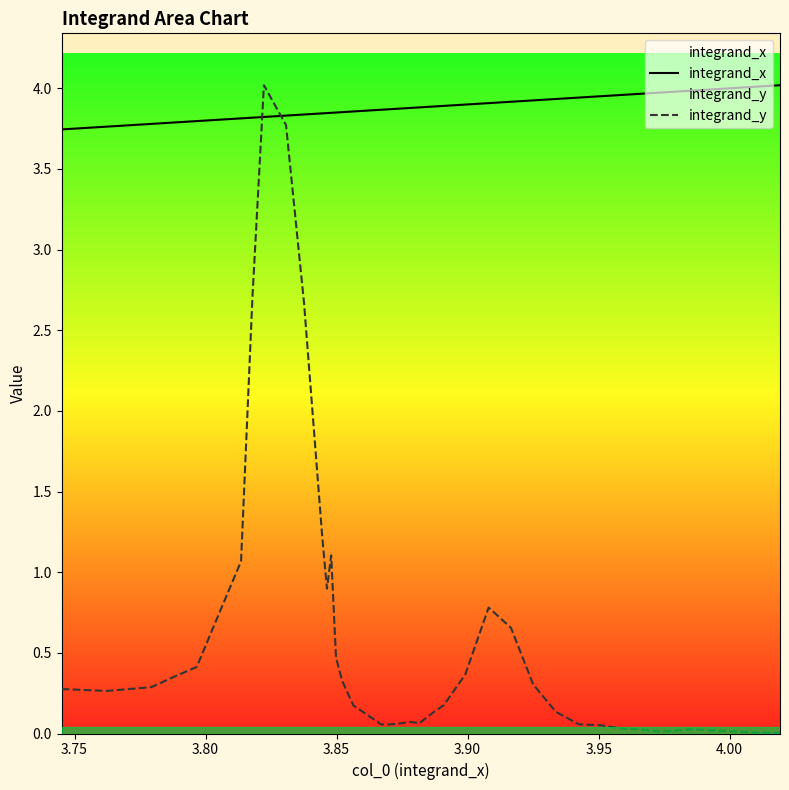

At how many categories does at least one series exceed 0?

40